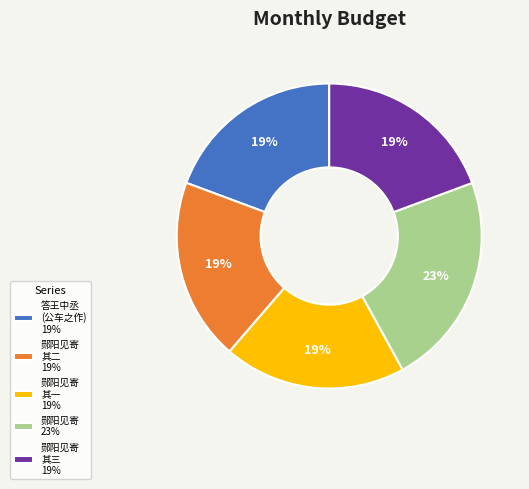

Is there any slice that represents more than half of the pie?

No